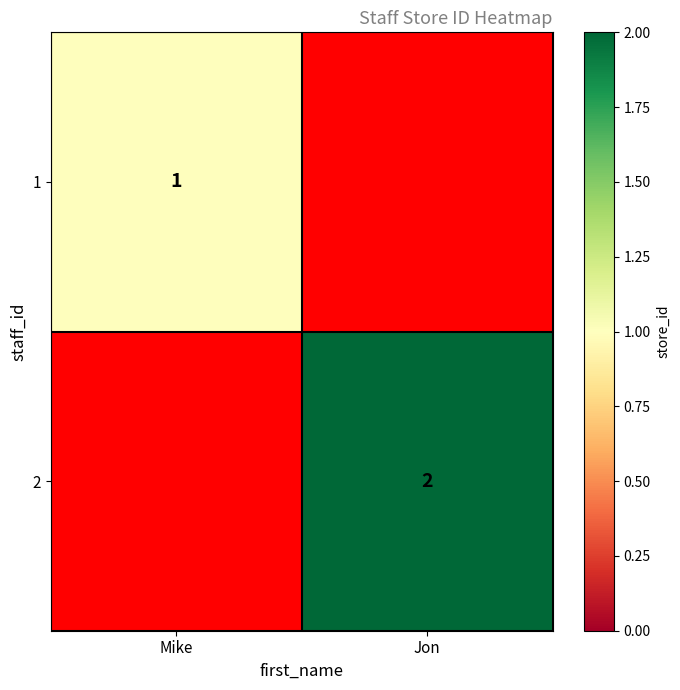

The value of 2 at Jon is 2. True or false?

True